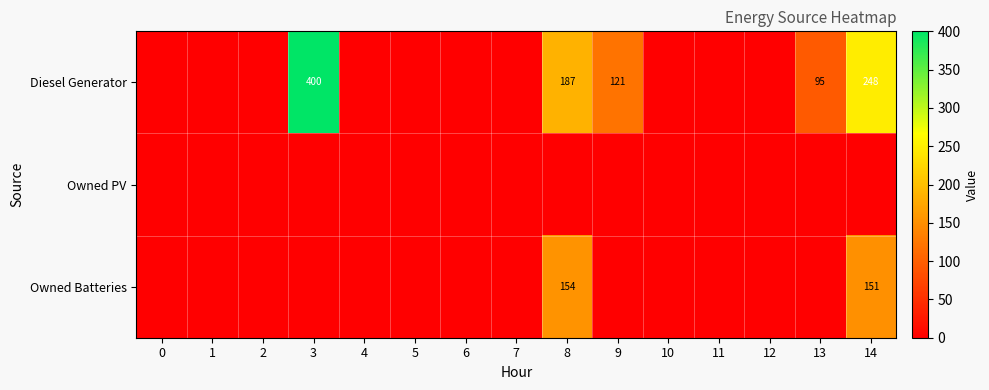

True or false: Diesel Generator has a value of 187 at 8.

True